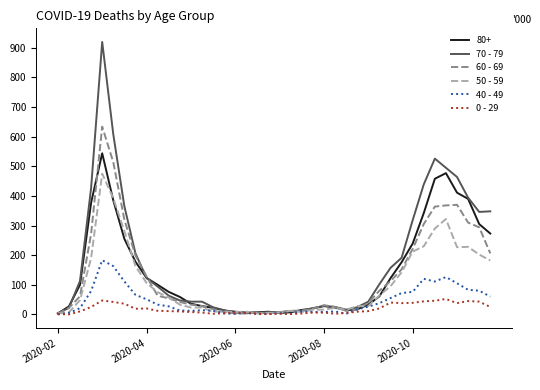

List the series in order of their peak value, highest first.

70 - 79, 60 - 69, 80+, 50 - 59, 40 - 49, 0 - 29